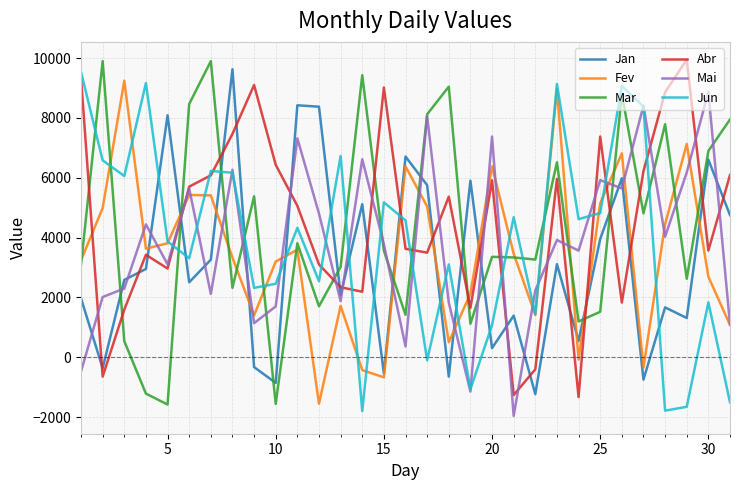

What is the highest value of the Mar series?

9896